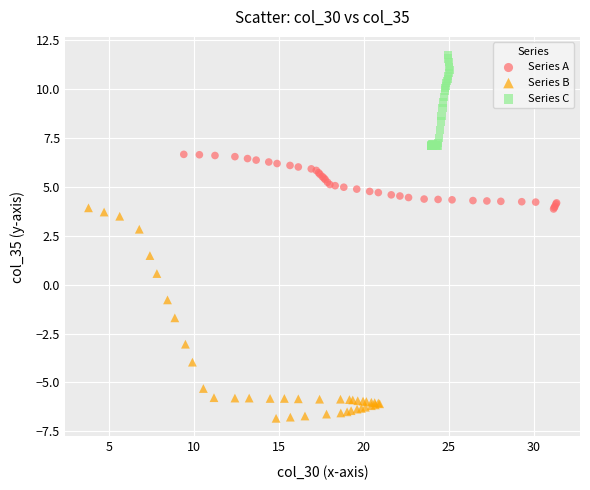

Which series reaches the minimum Y coordinate?

Series B